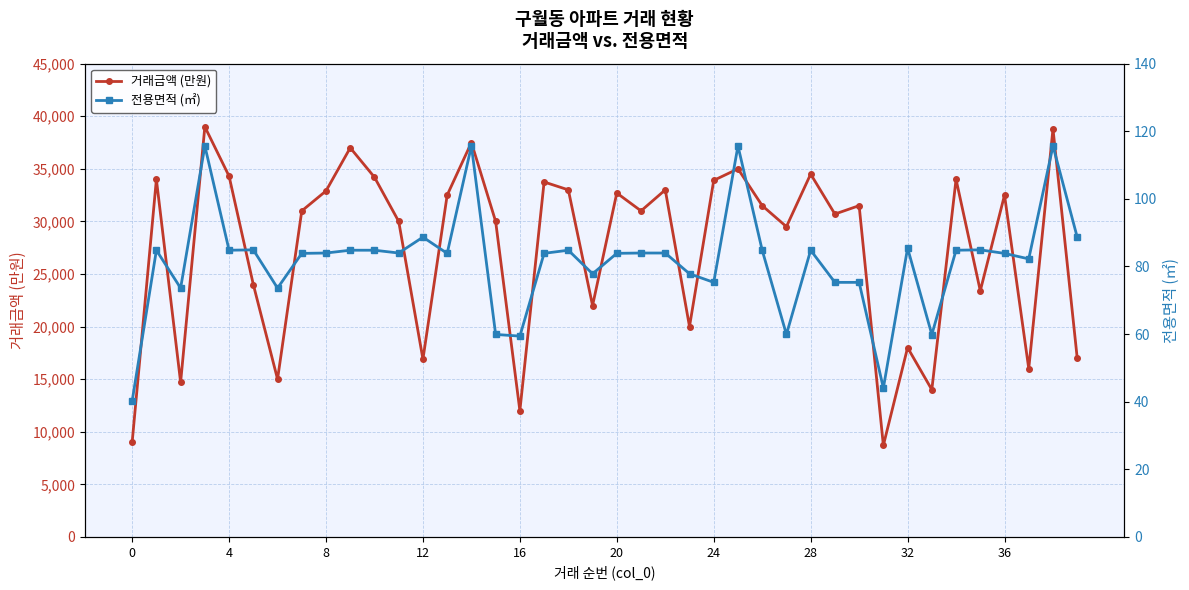

The value of 거래금액 (만원) at 28 is 34500. True or false?

True